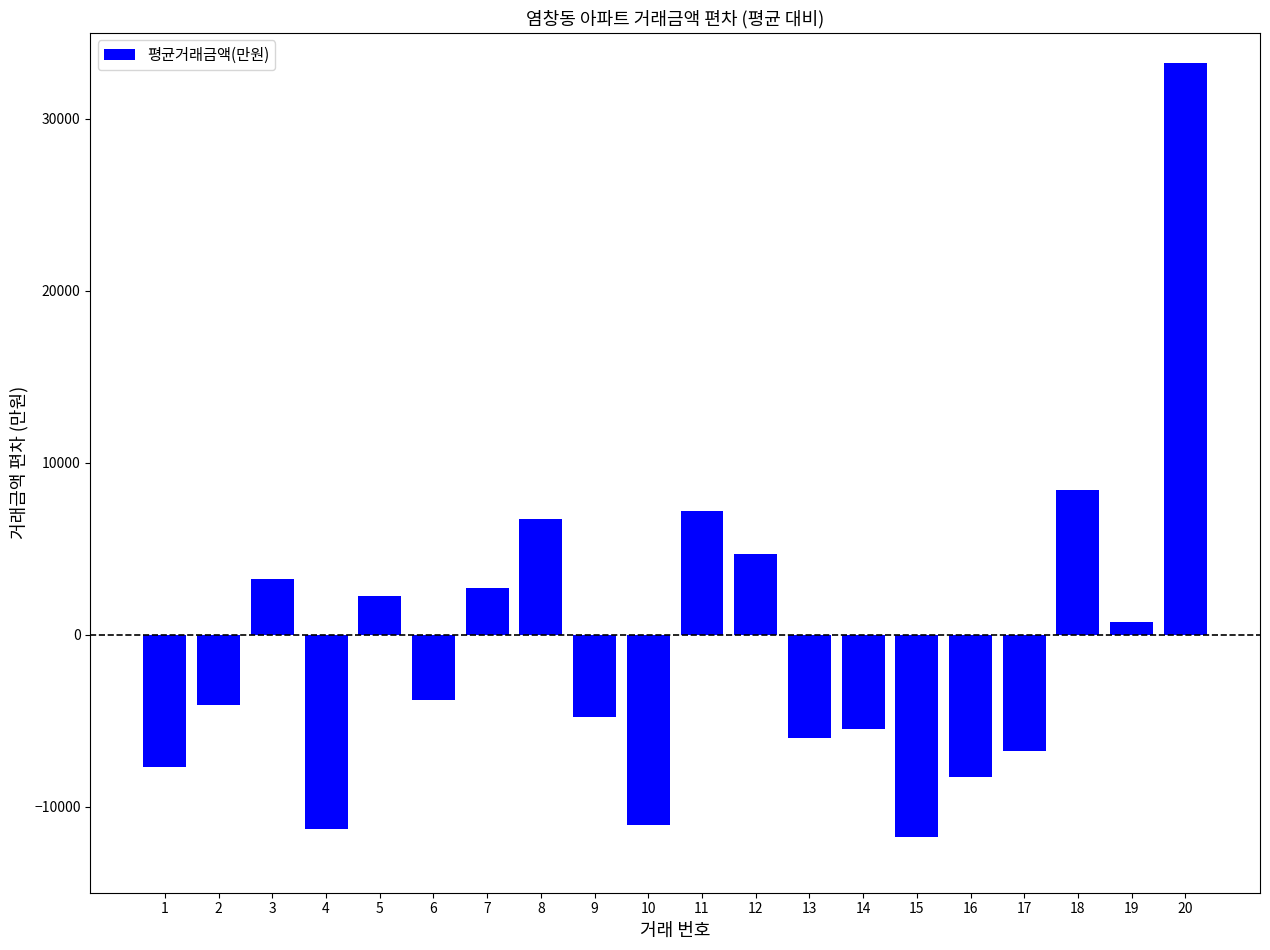

Is it true that the value at 4 is -4429?

False